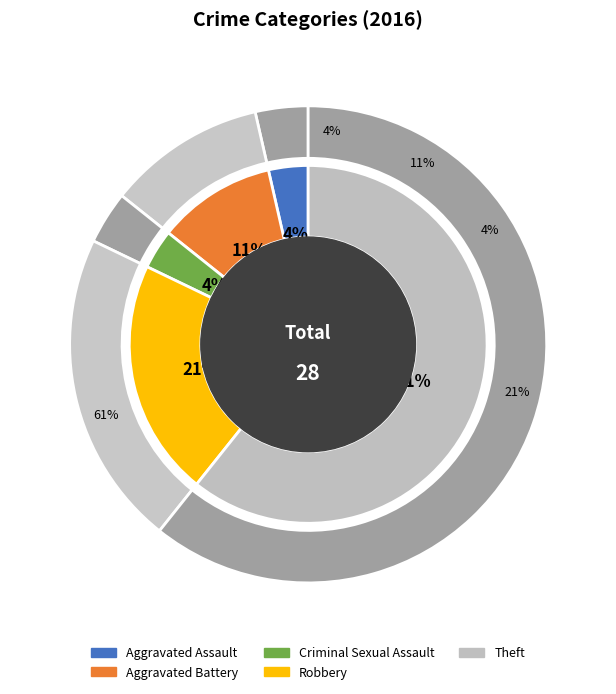

Does Criminal Sexual Assault represent more than half of the total?

No